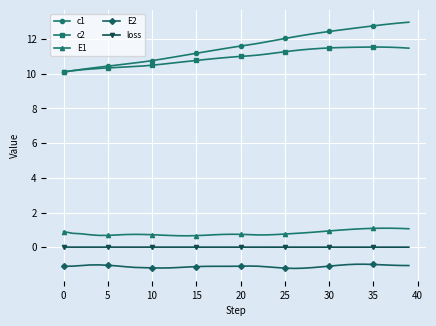

Rank the series by their maximum value, from lowest to highest.

E2, loss, E1, c2, c1